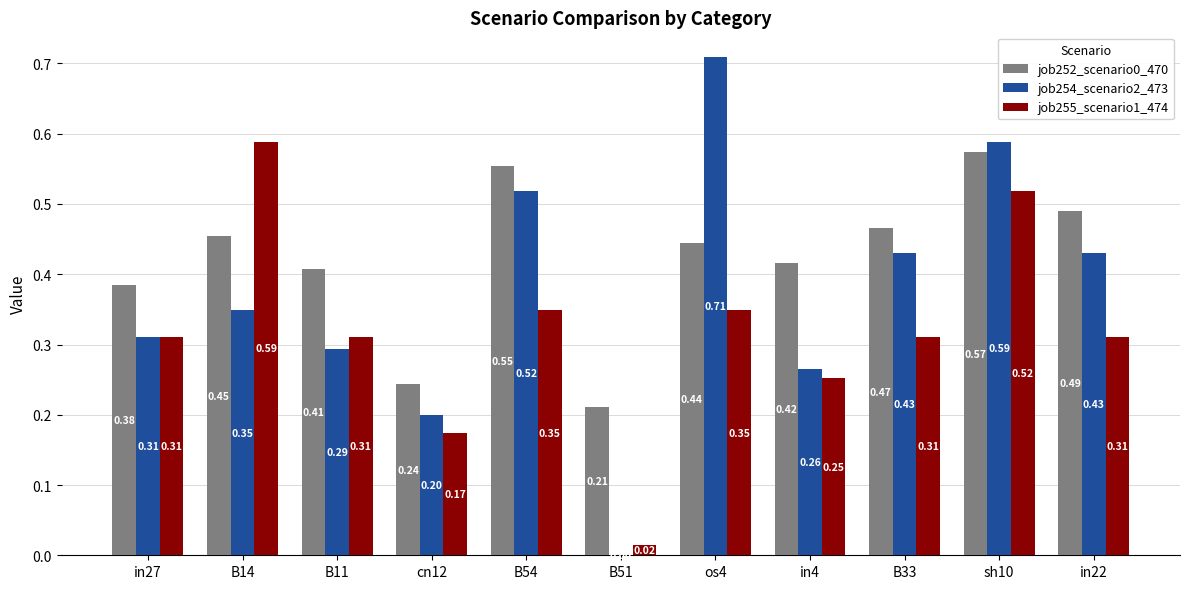

Where is job255_scenario1_474 nearest to the value 0?

B51